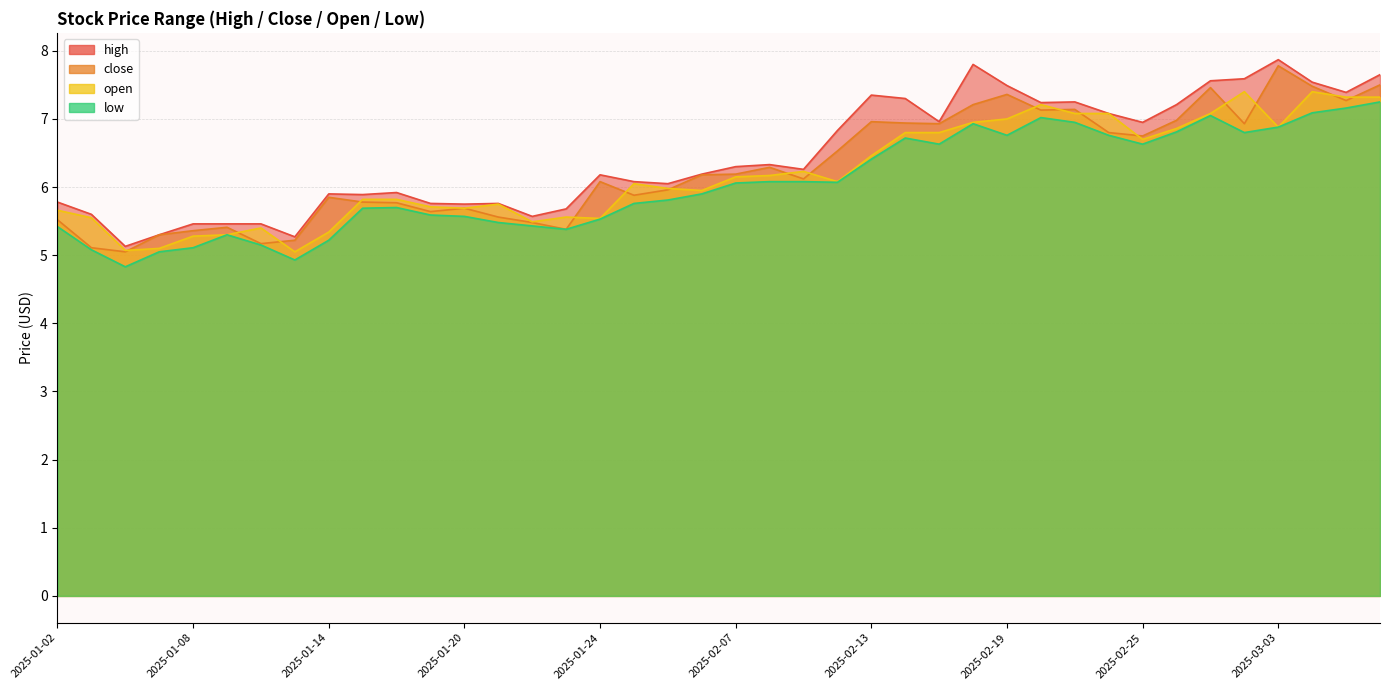

What is the label of the 9th point from the right?

2025-02-24